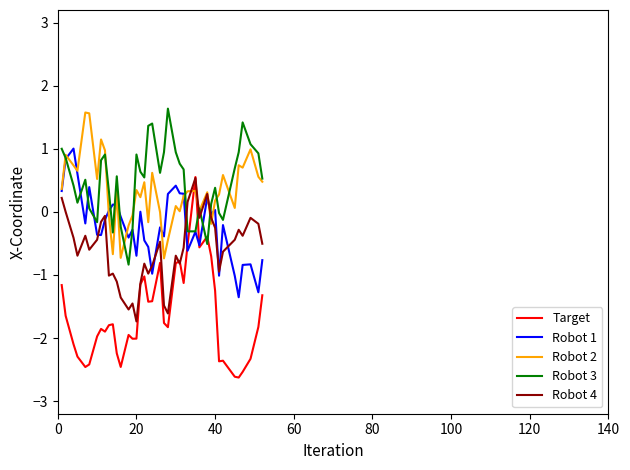

What is the minimum value for Robot 3?

-0.8